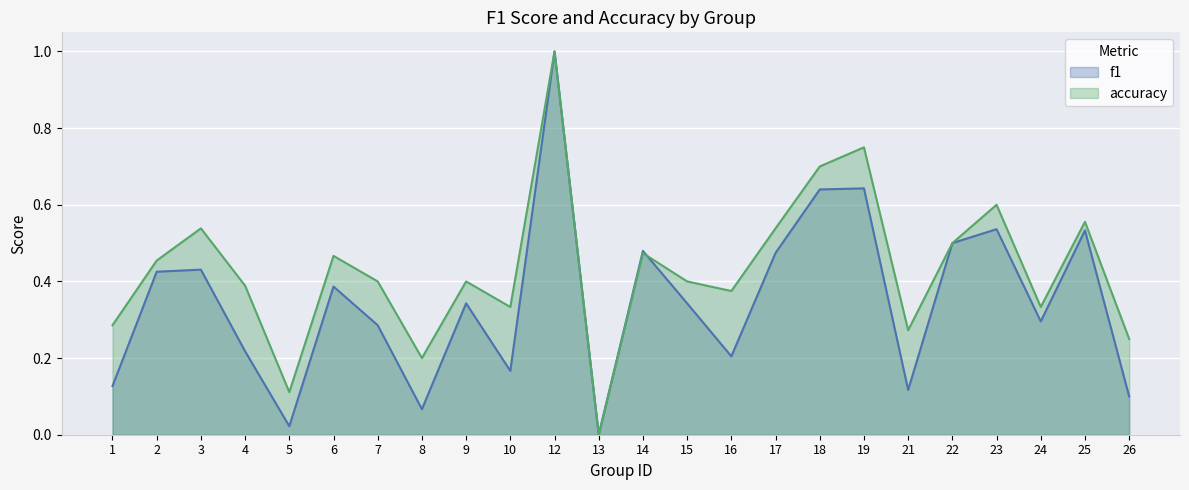

Rank the series at 5 from highest to lowest value.

accuracy, f1